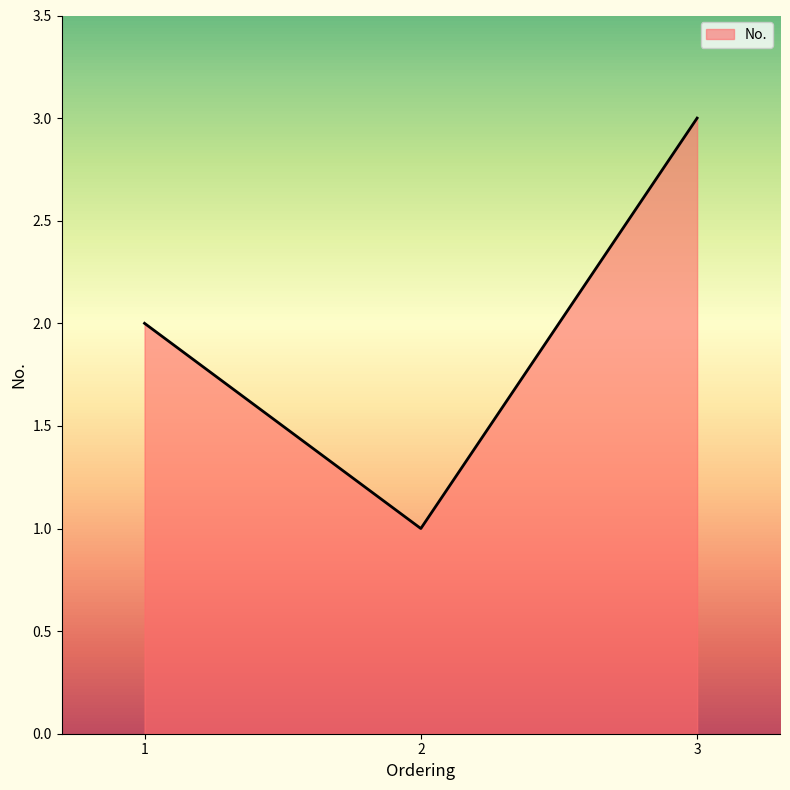

What is the smallest value displayed?

1